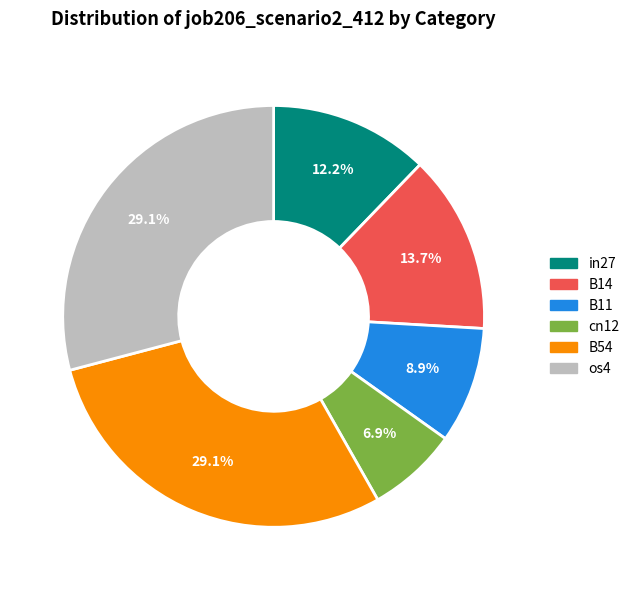

Is there any slice that represents more than half of the pie?

No